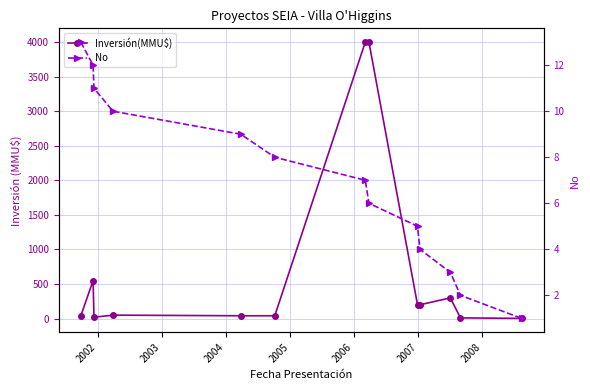

How many categories are shown in the chart?

13